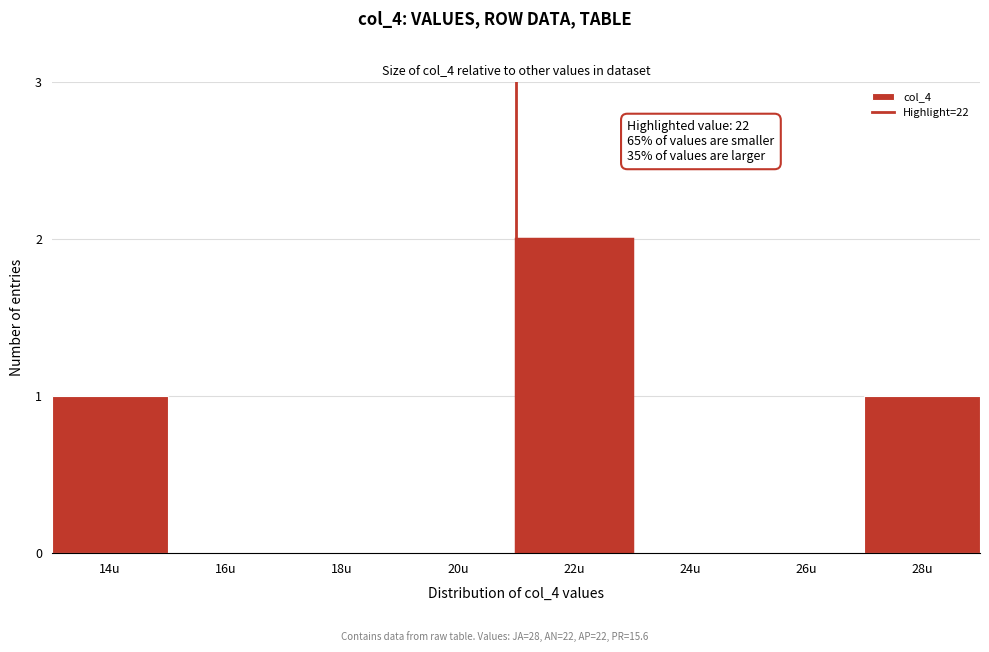

Reading right to left, what are all the values shown in this chart?

28u=1	26u=0	24u=0	22u=2	20u=0	18u=0	16u=0	14u=1